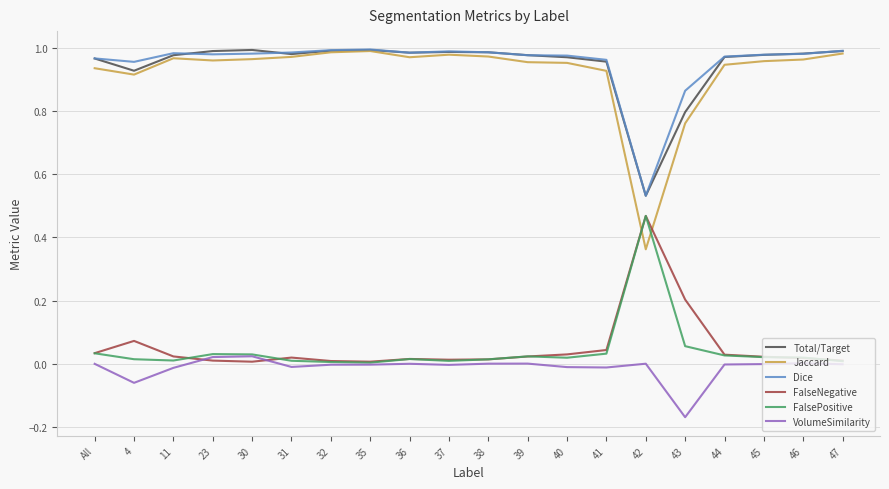

At which label does Dice reach its minimum?

42